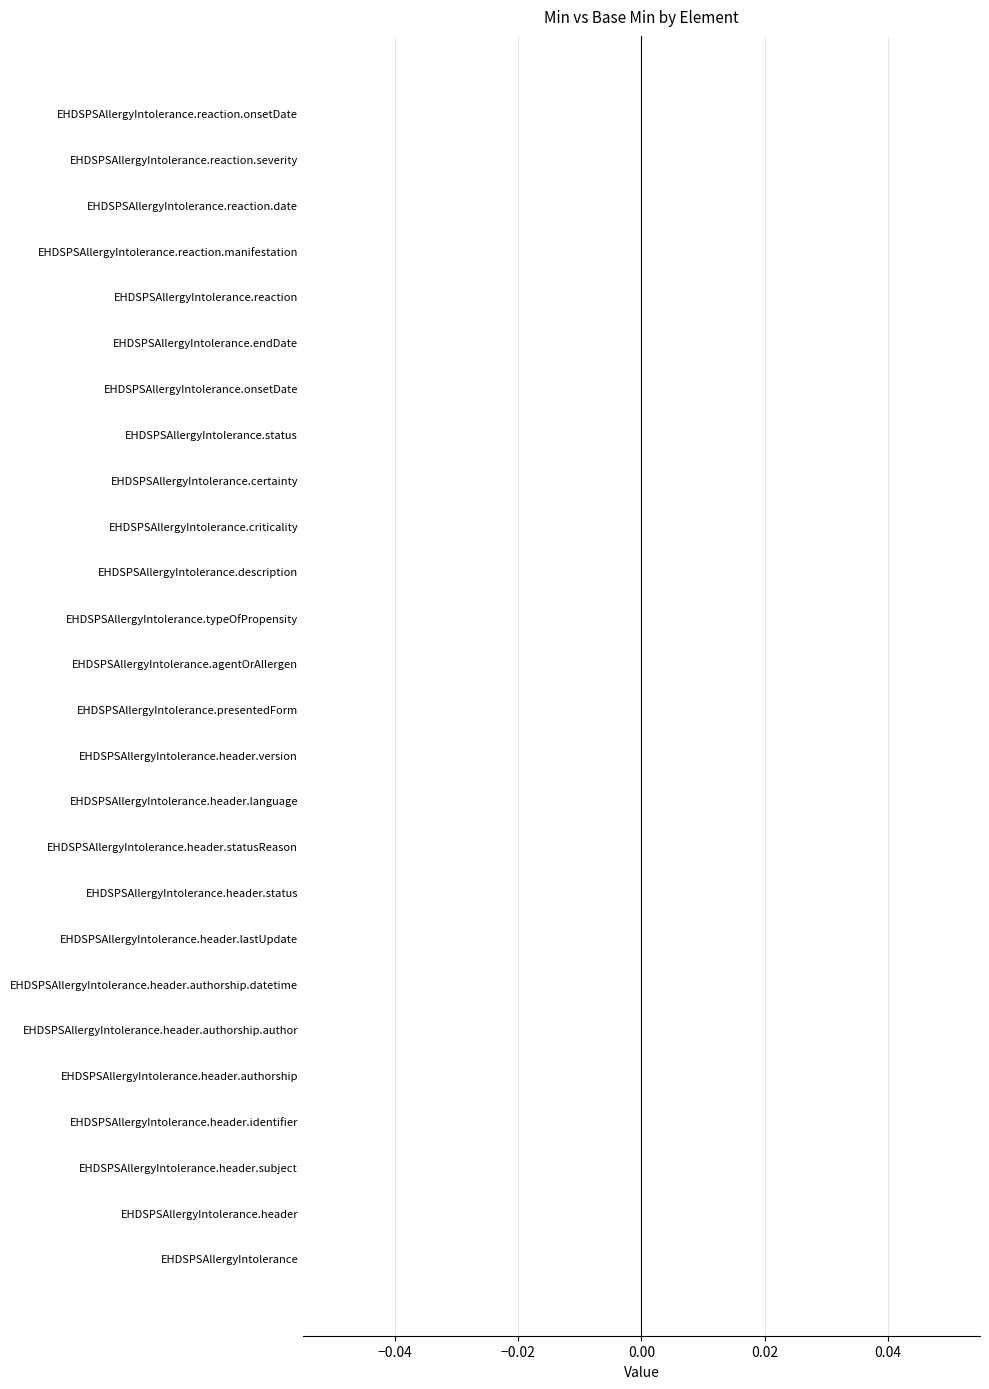

The value of Min at EHDSPSAllergyIntolerance.reaction is 0. True or false?

False